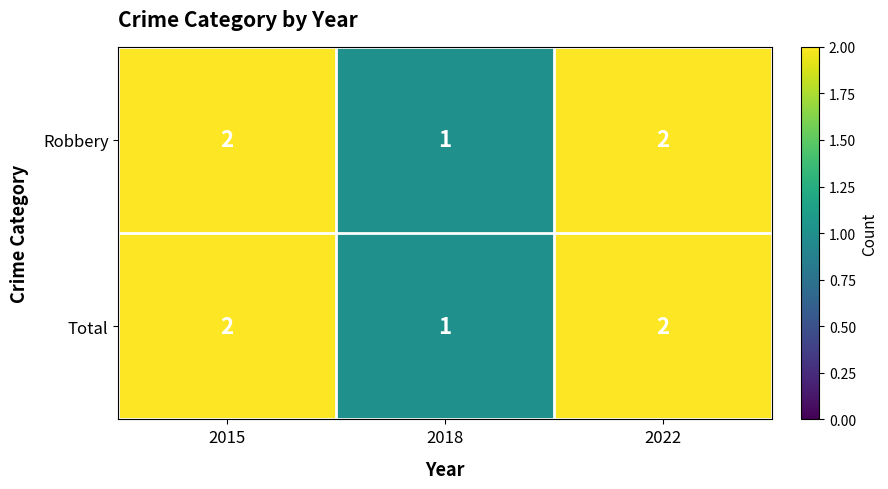

Reading left to right, what are all the values shown in this chart?

Robbery: 2	1	2
Total: 2	1	2